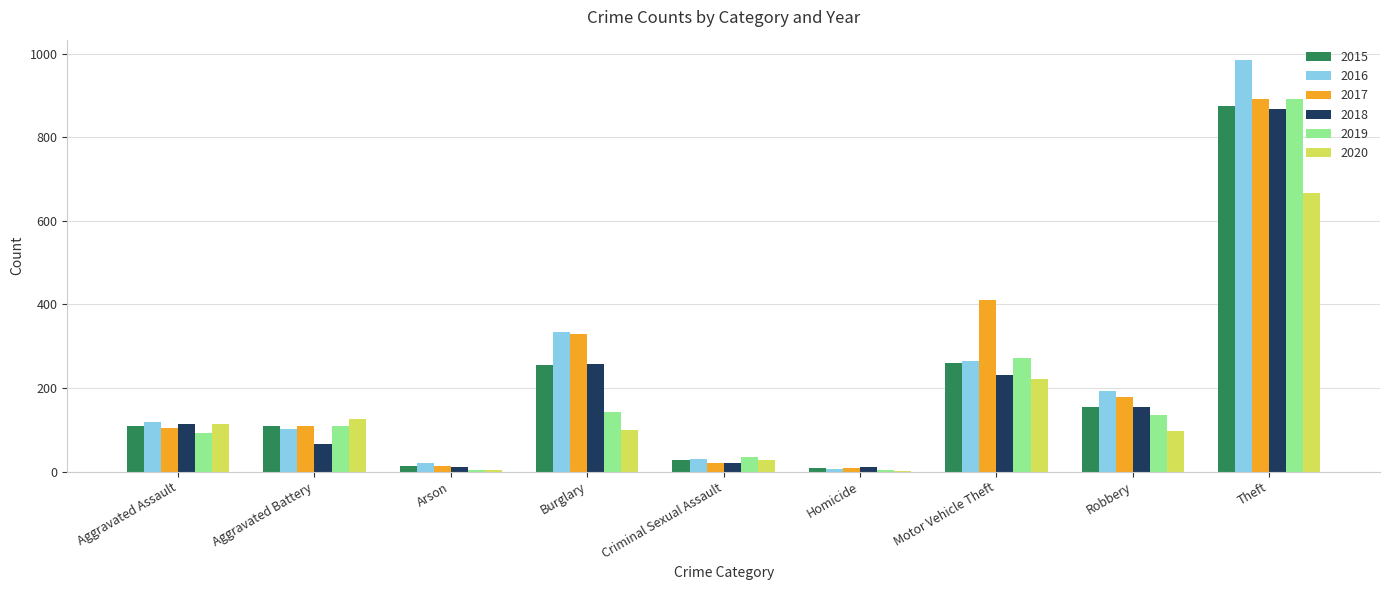

At which label is 2019 closest to 448?

Motor Vehicle Theft